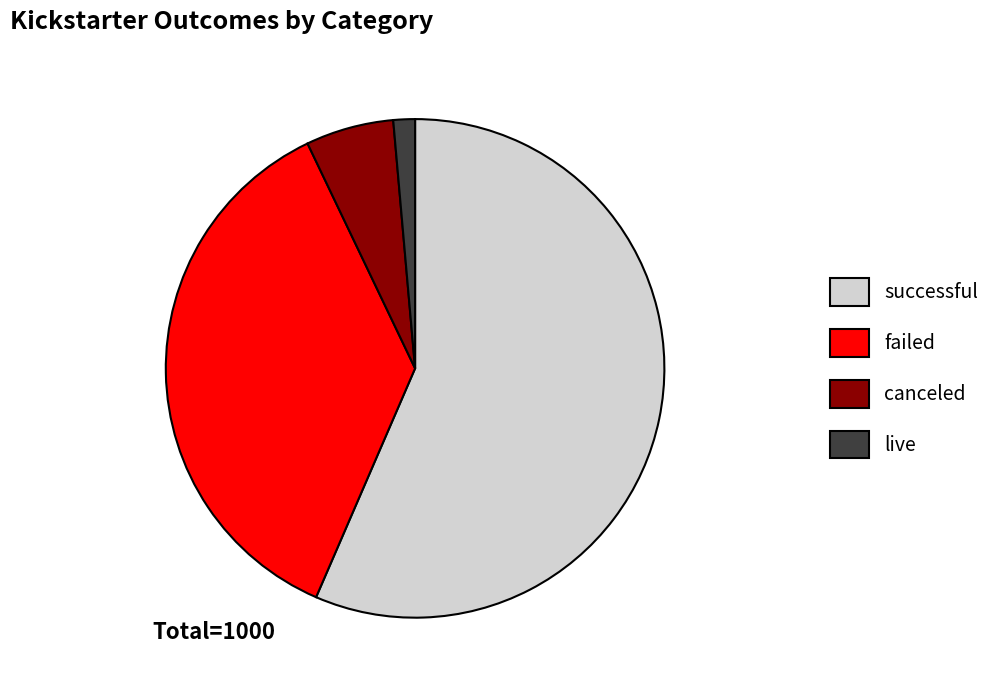

Does any single category account for the majority?

Yes